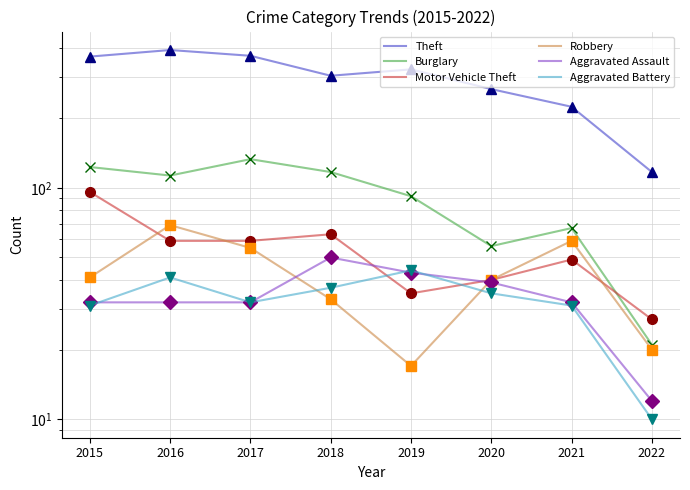

How many data points in Burglary are less than 113?

4